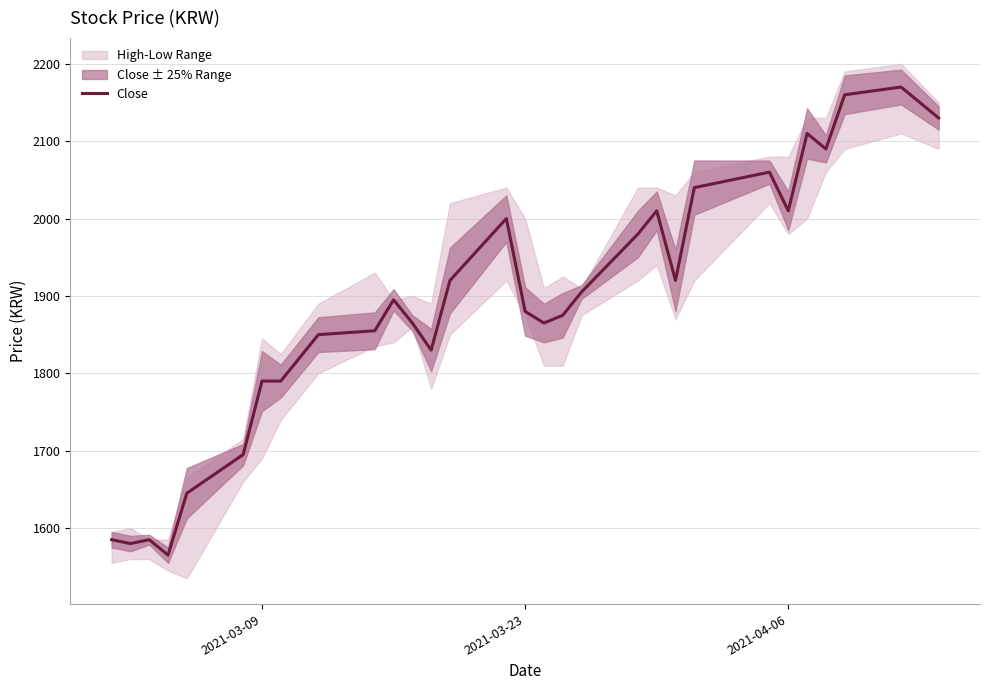

True or false: Close has a value of 2514 at 2021-03-23.

False